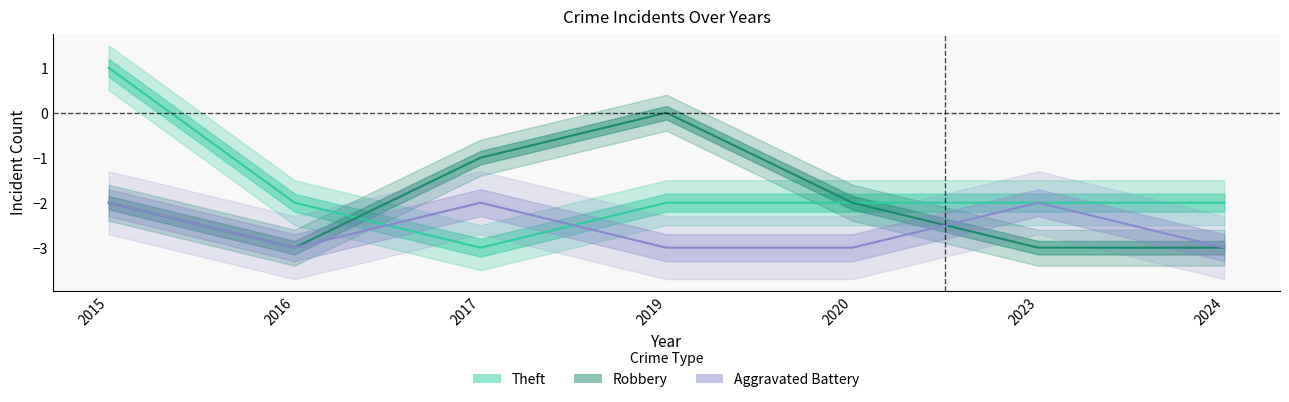

Which series has the widest spread of values?

Theft